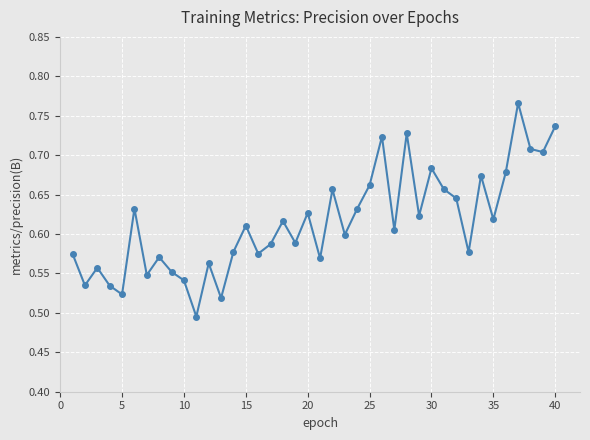

How many values are between 0 and 1?

40